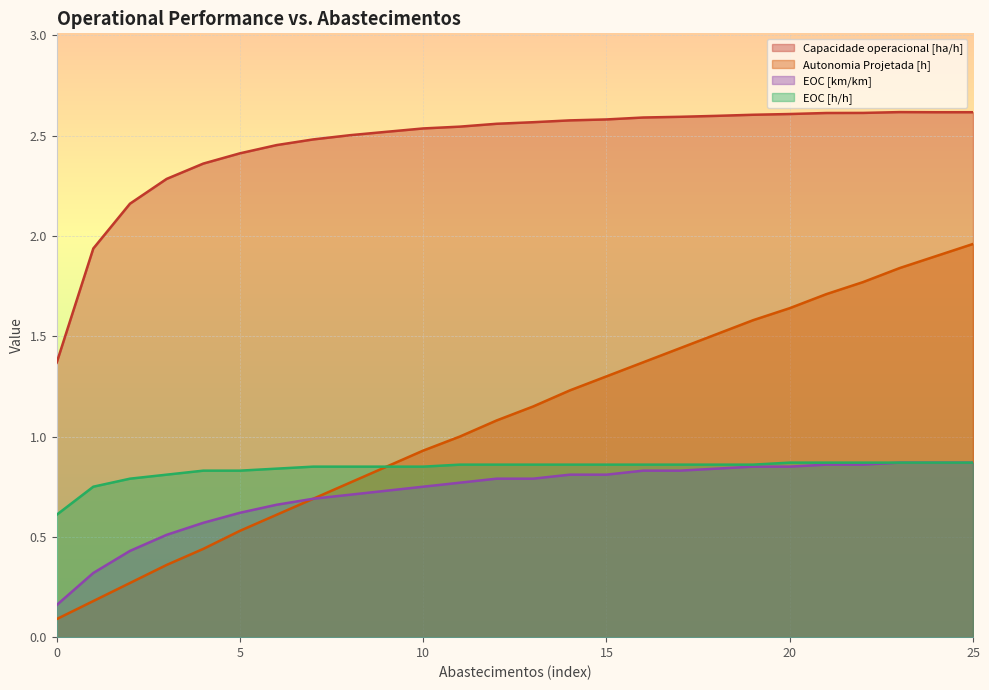

Rank the series by their maximum value, from lowest to highest.

EOC [km/km], EOC [h/h], Autonomia Projetada [h], Capacidade operacional [ha/h]